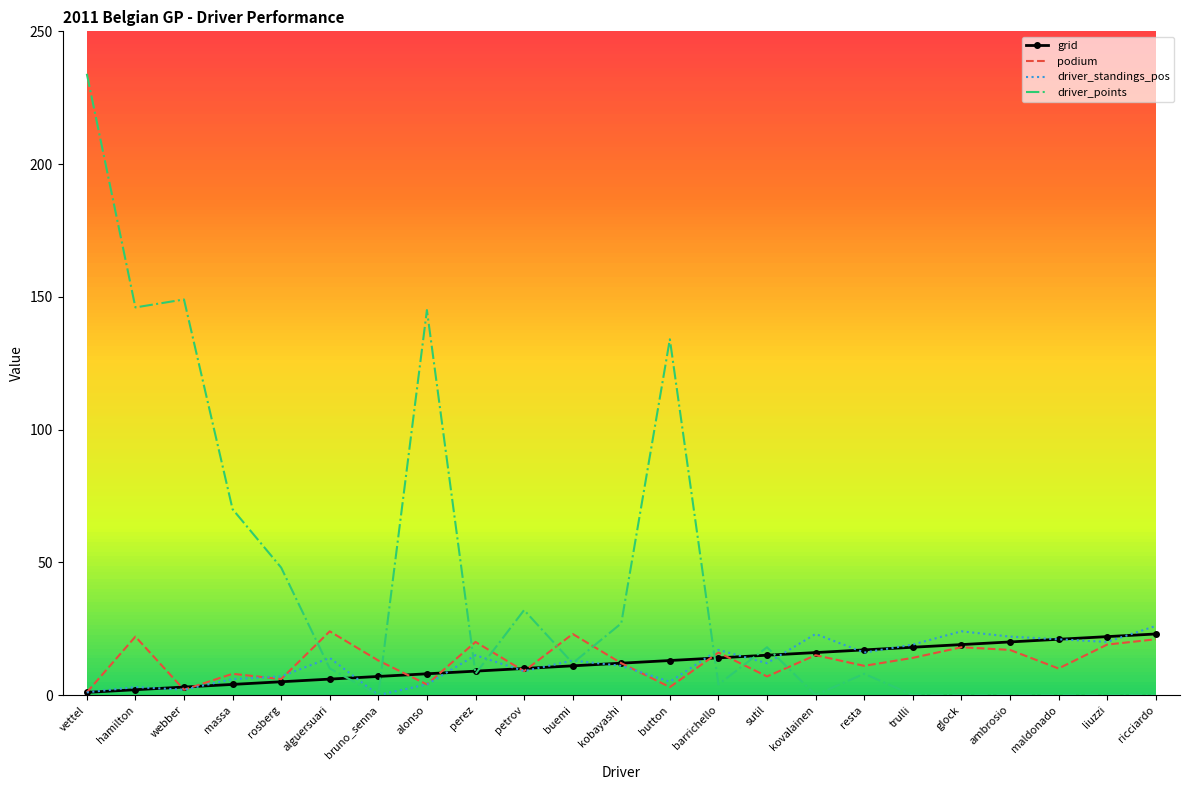

What position from the right is hamilton?

22